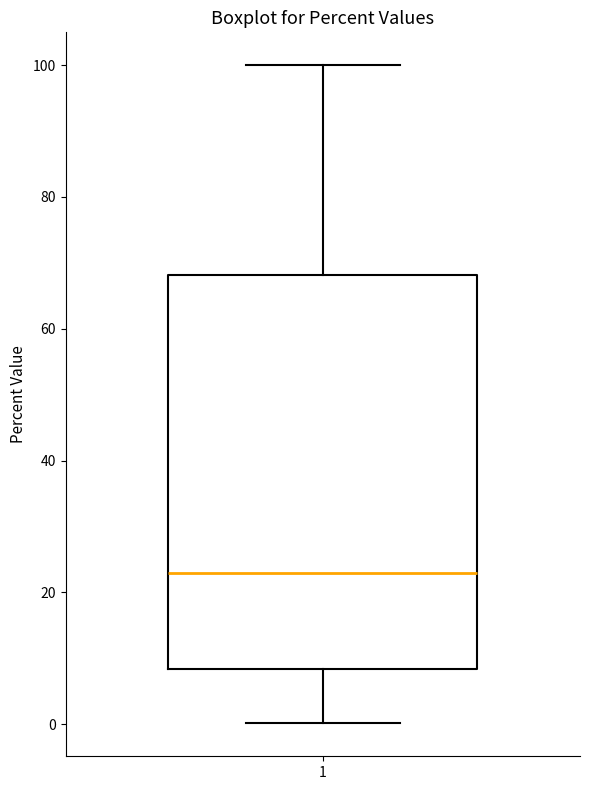

Where does the lower whisker of the box at x = 1 end on the y-axis? The values are not printed on the chart, so give them approximately, as read against the axis.

0